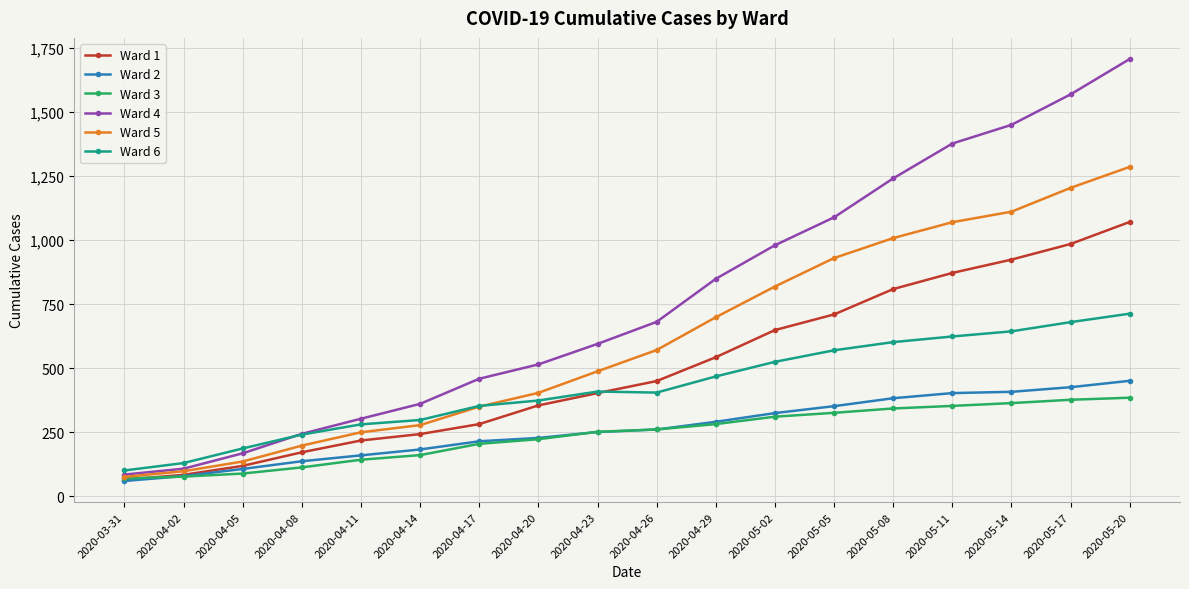

Which category has the lowest value across all series?

2020-03-31